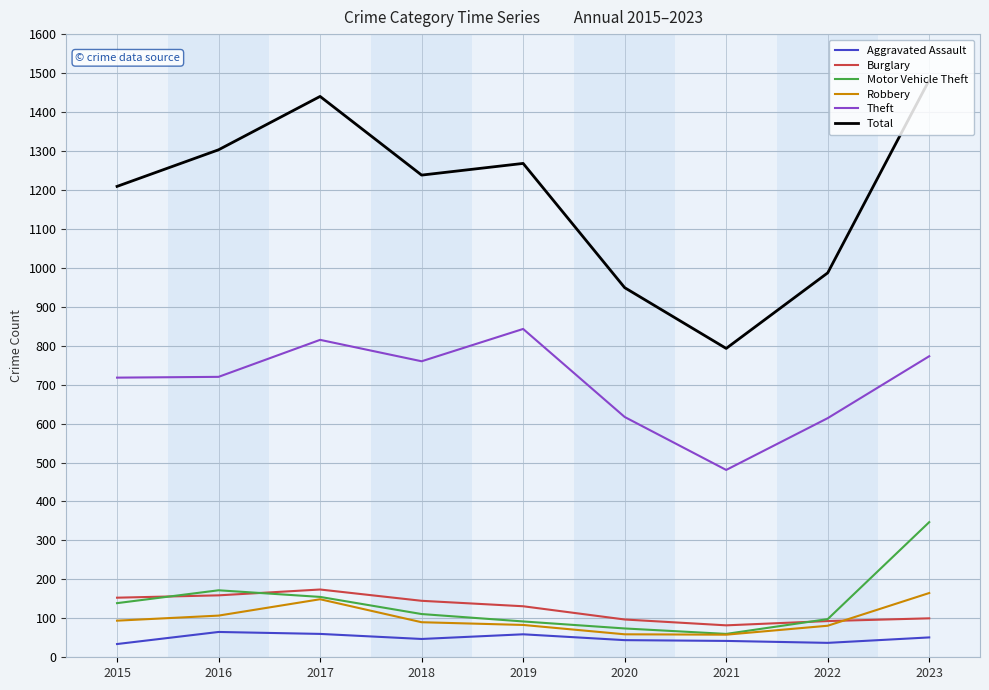

True or false: Burglary and Aggravated Assault cross at least once.

False